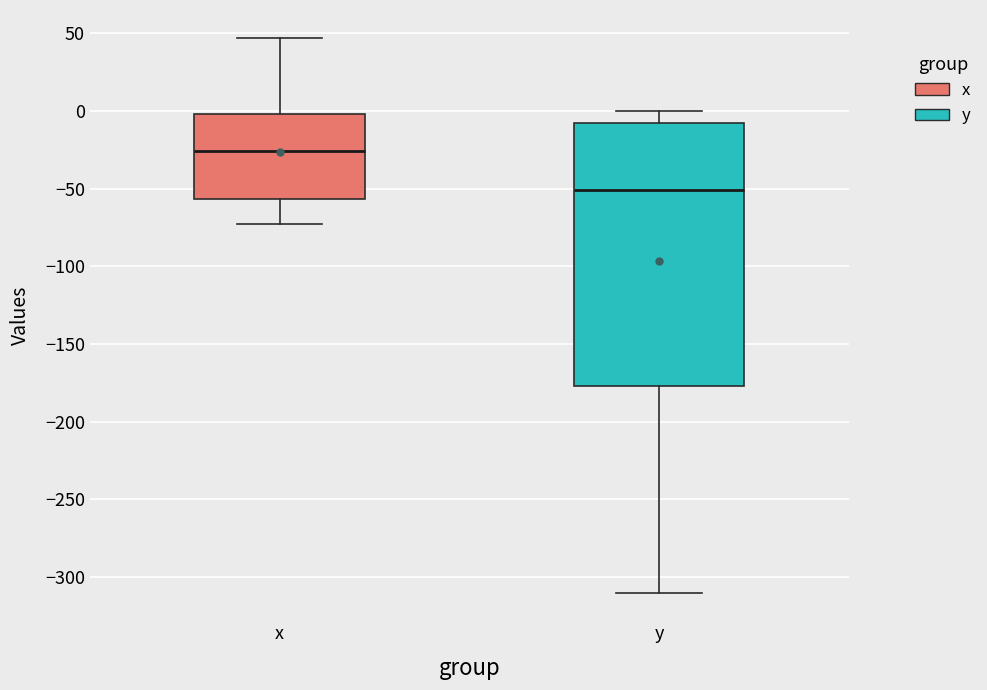

Comparing the boxes themselves (not the whiskers), which one is the tallest?

y